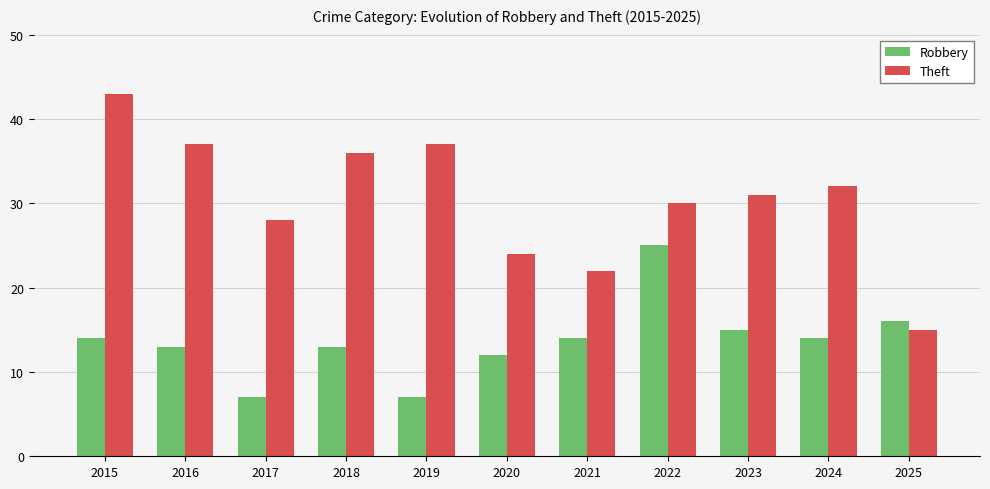

What is the sum of all Robbery values?

150